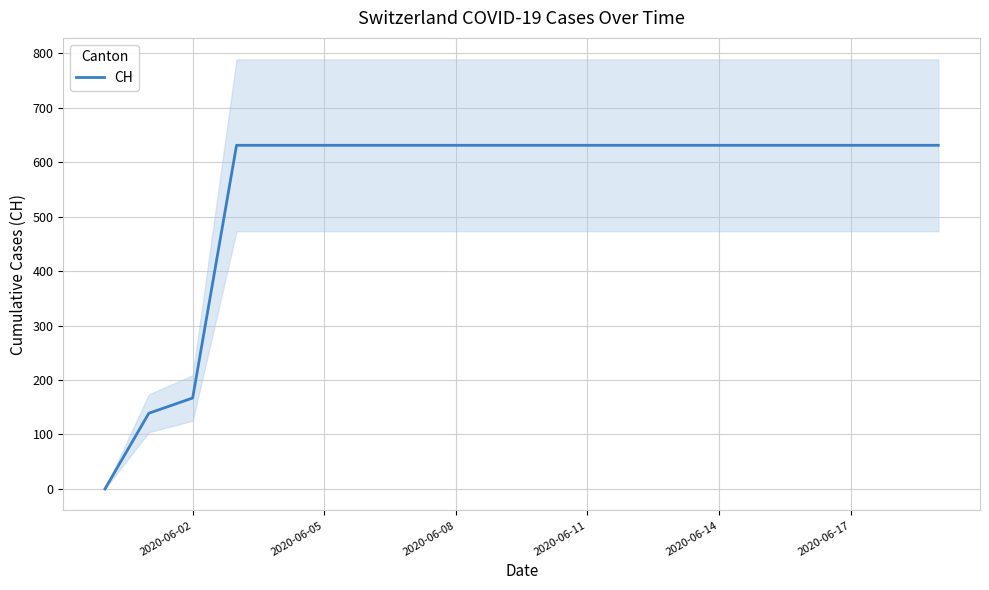

What is the highest value of the CH series?

631